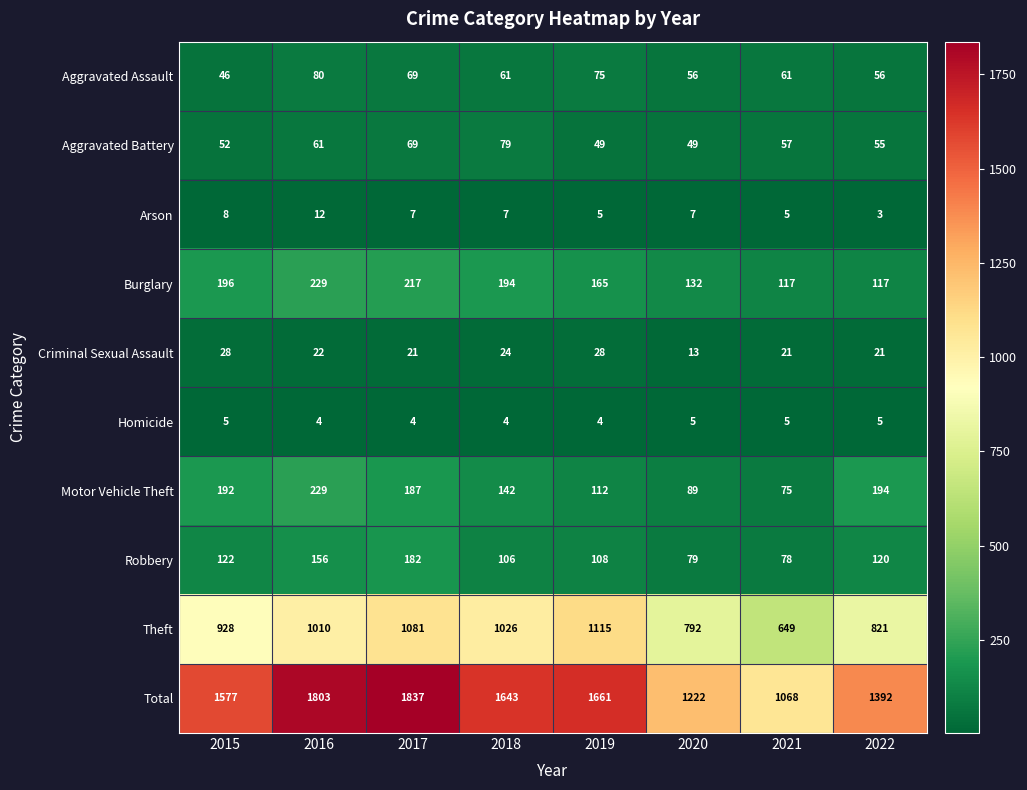

What is the sum of all Homicide values?

36